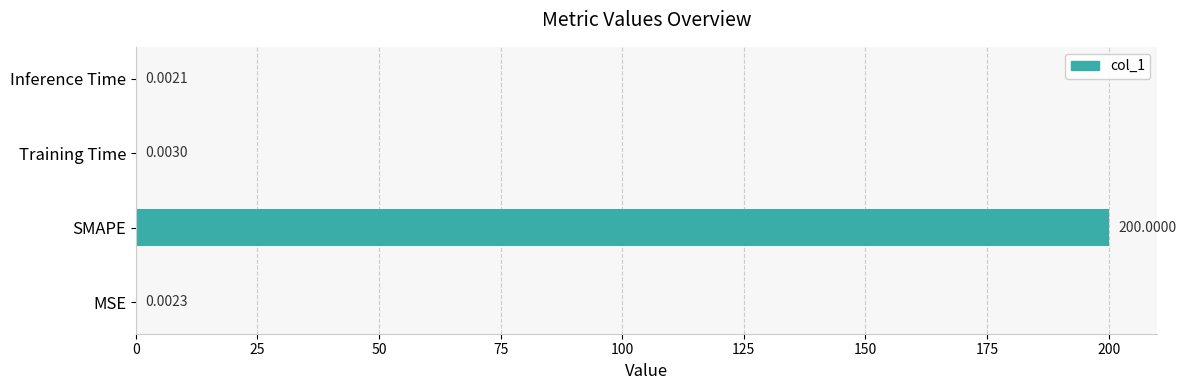

What is the average value?

50.0